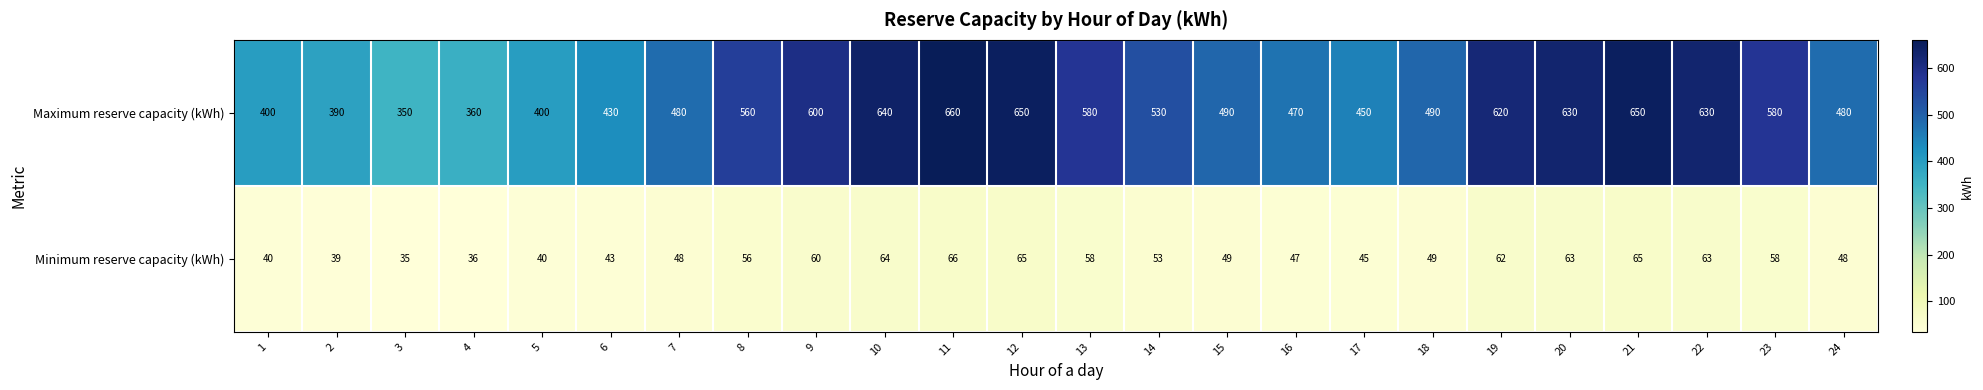

Is the value of Maximum reserve capacity (kWh) at 12 greater than the value of Minimum reserve capacity (kWh) at 20?

Yes